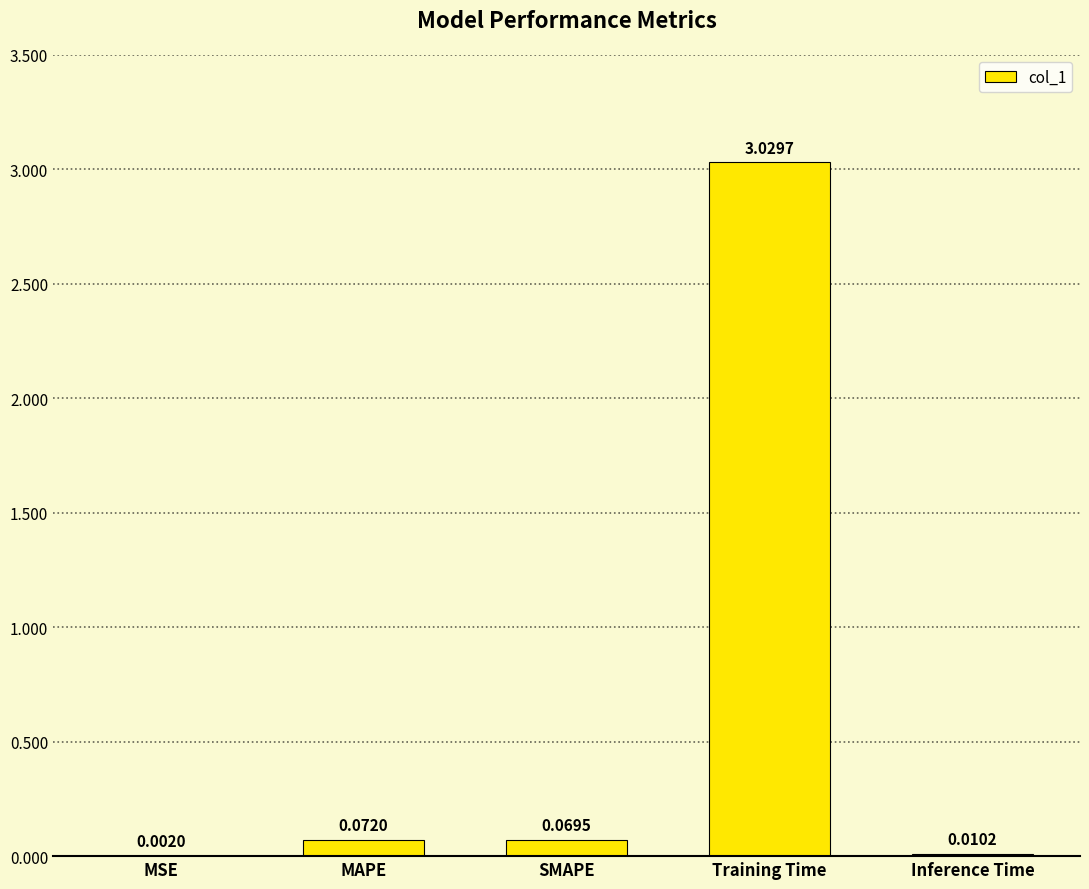

What is the change in value from MSE to Training Time?

+3.0